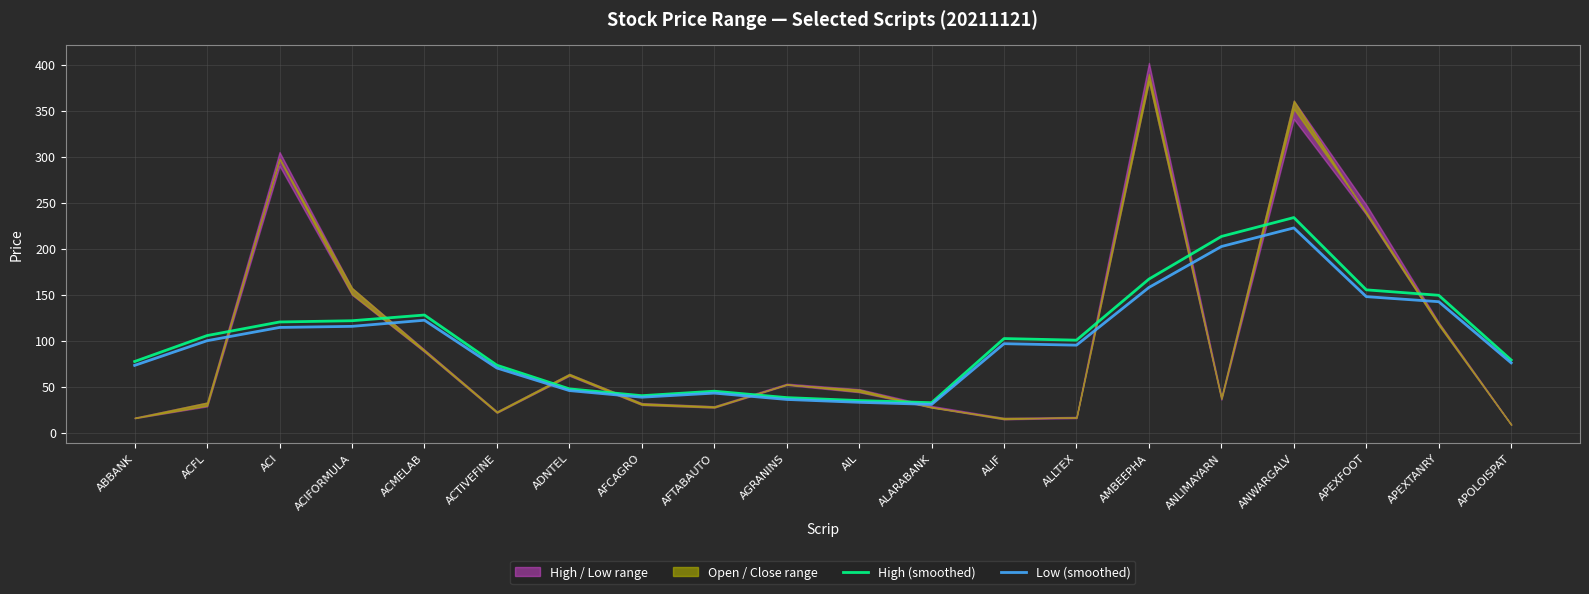

What is the approximate value of High (smoothed) at ALARABANK?

32.7